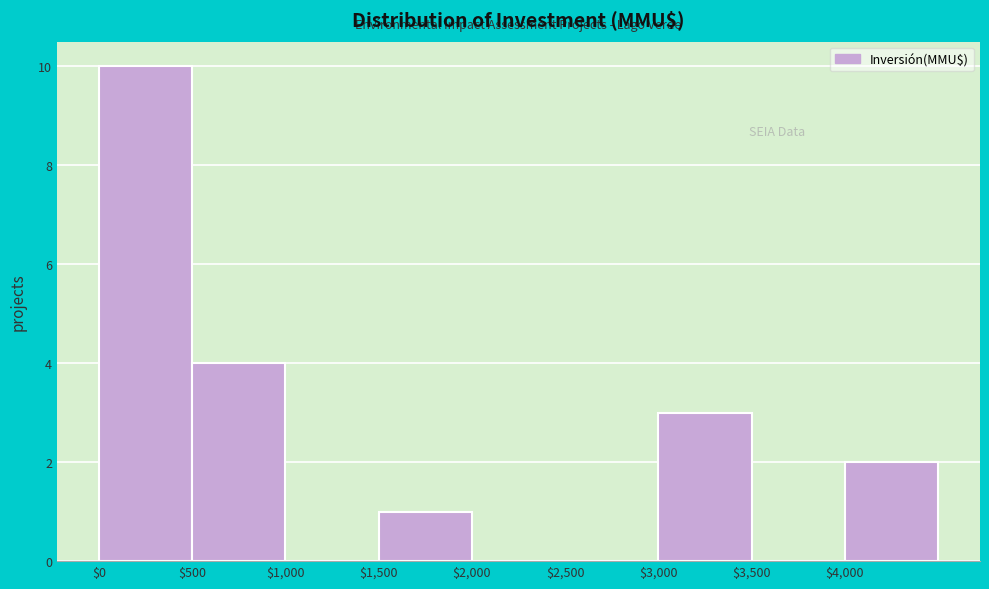

Over which range of the x-axis is the bar tallest?

0 to 500